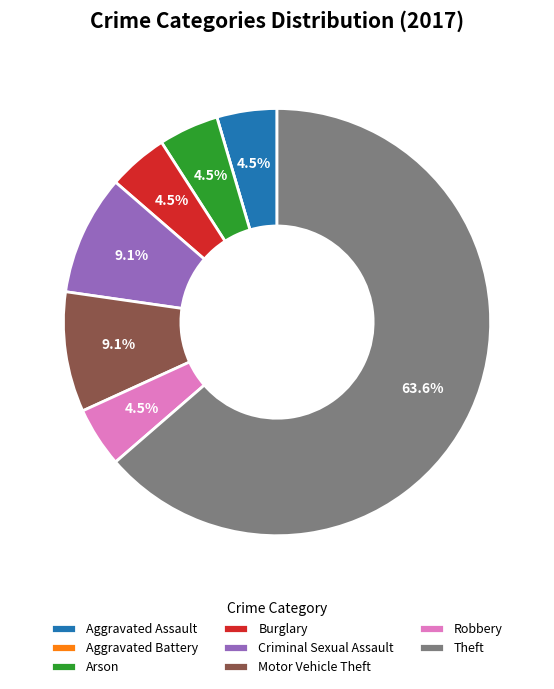

Which category has the biggest portion of the pie?

Theft